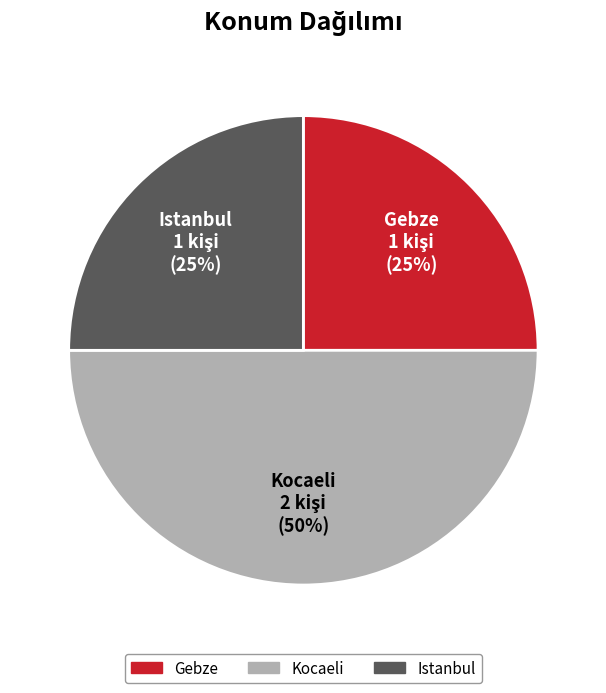

What is the ratio of the value at Istanbul to the value at Gebze?

1.0